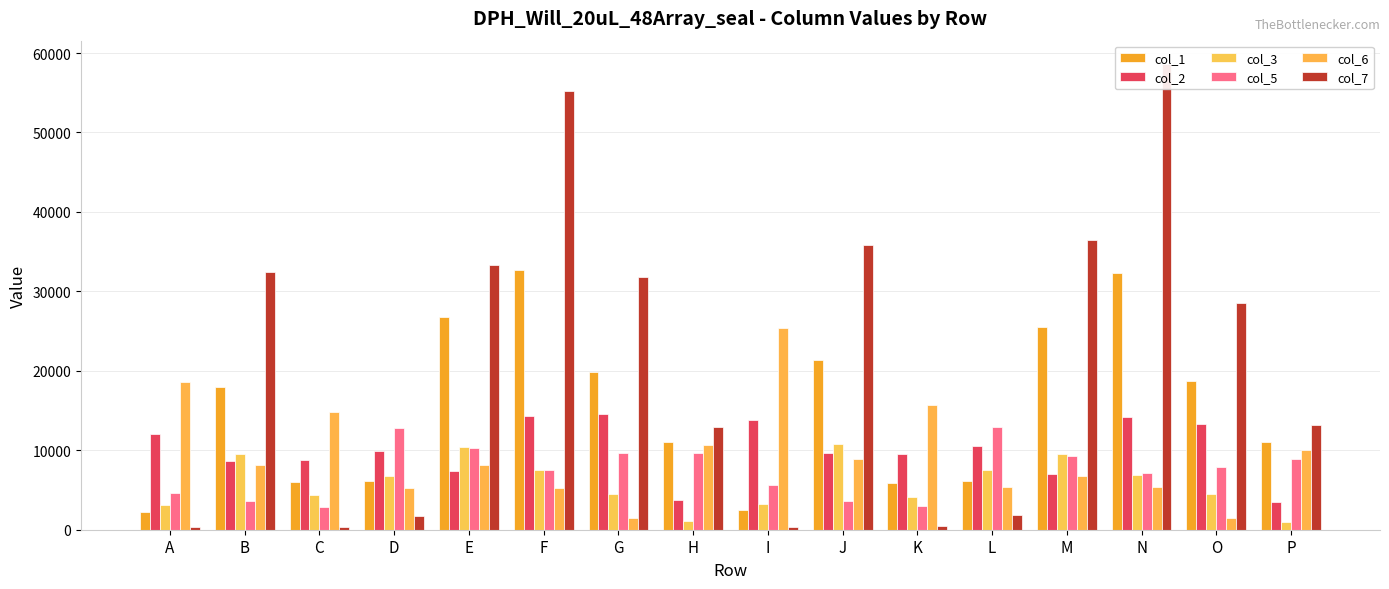

Rank the series at N from highest to lowest value.

col_7, col_1, col_2, col_5, col_3, col_6